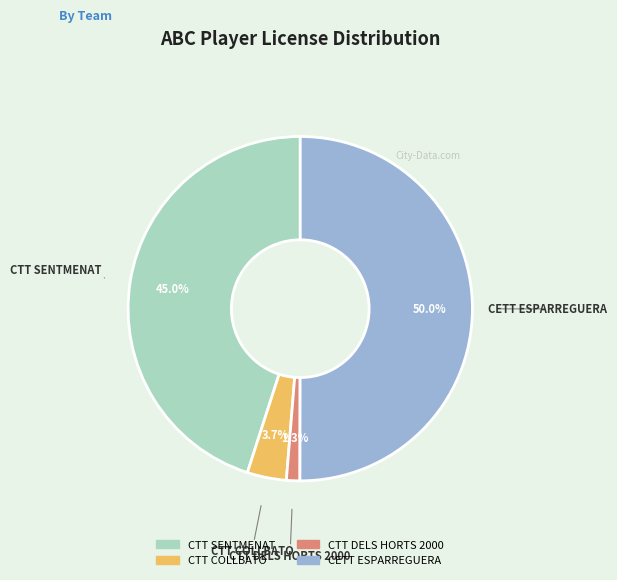

Between CTT DELS HORTS 2000 and CTT COLLBATO, which is larger?

CTT COLLBATO